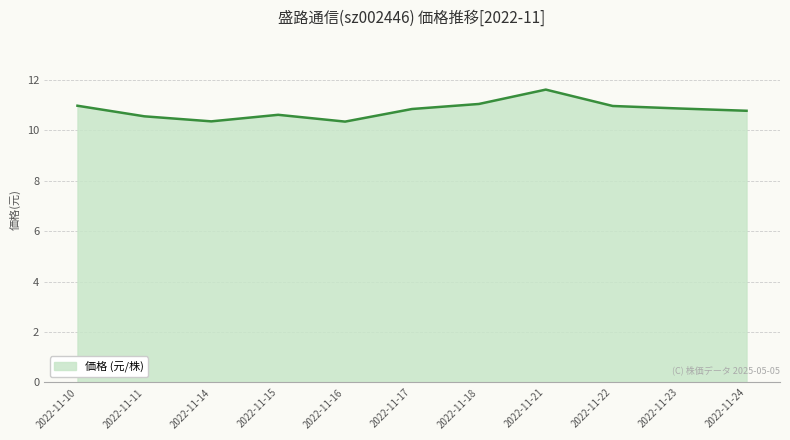

Does the chart display data point markers on the line(s)?

No